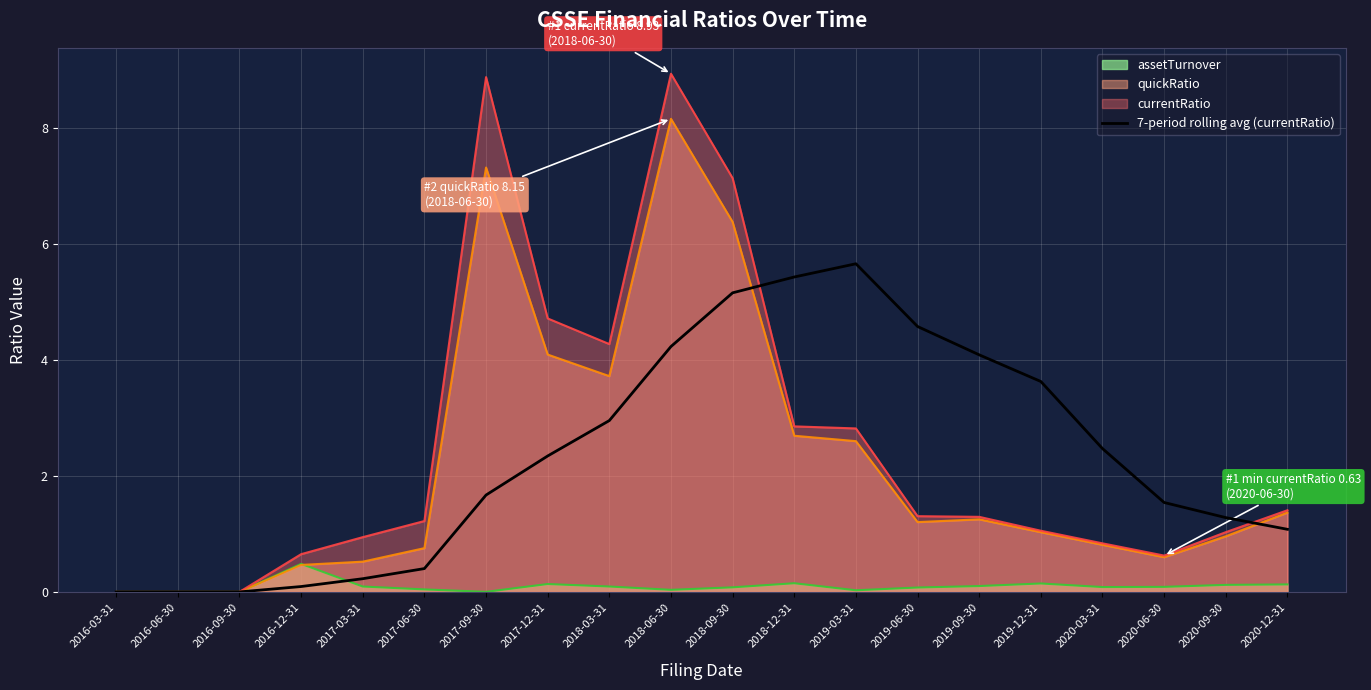

True or false: the data shows 2.5 at 2020-06-30.

False